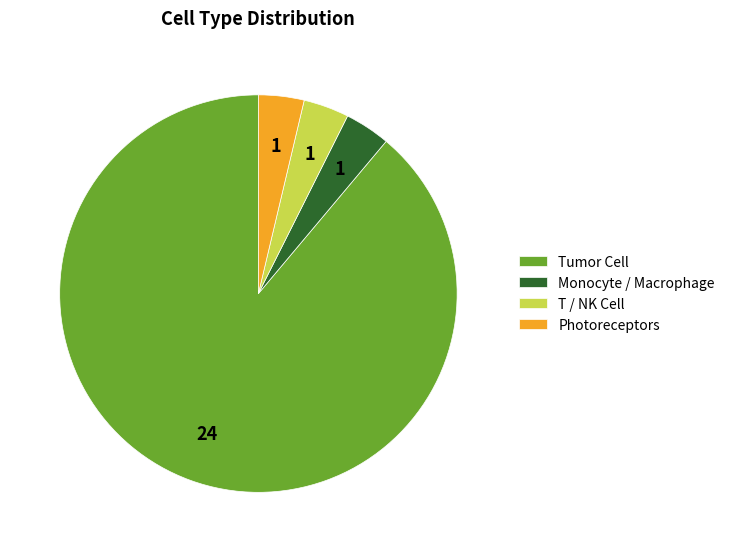

What is the majority slice?

Tumor Cell